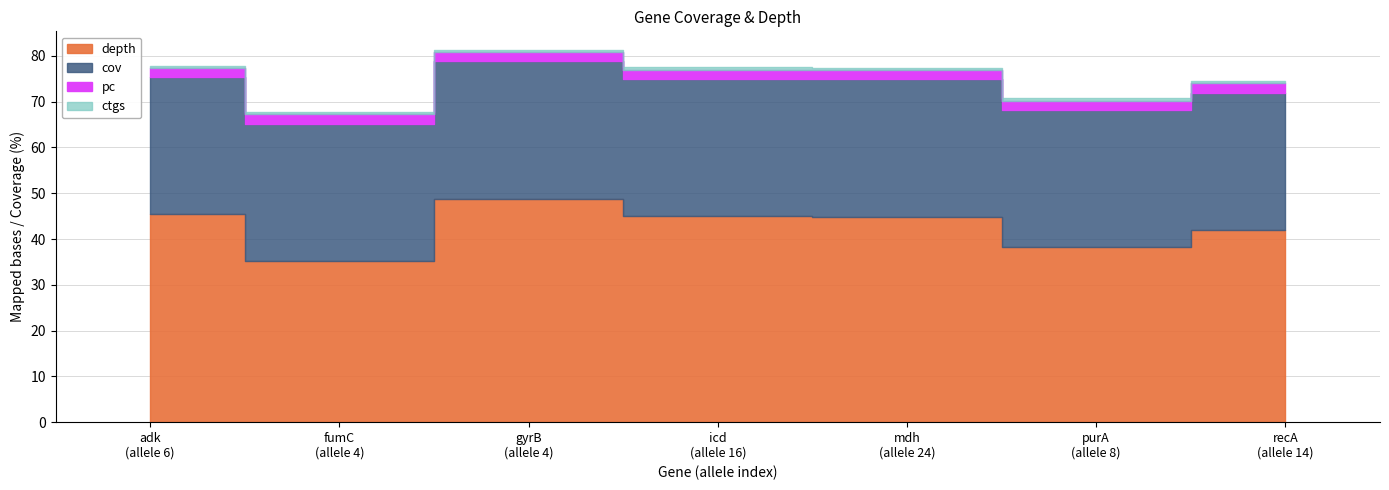

Does the chart have visible grid lines?

Yes